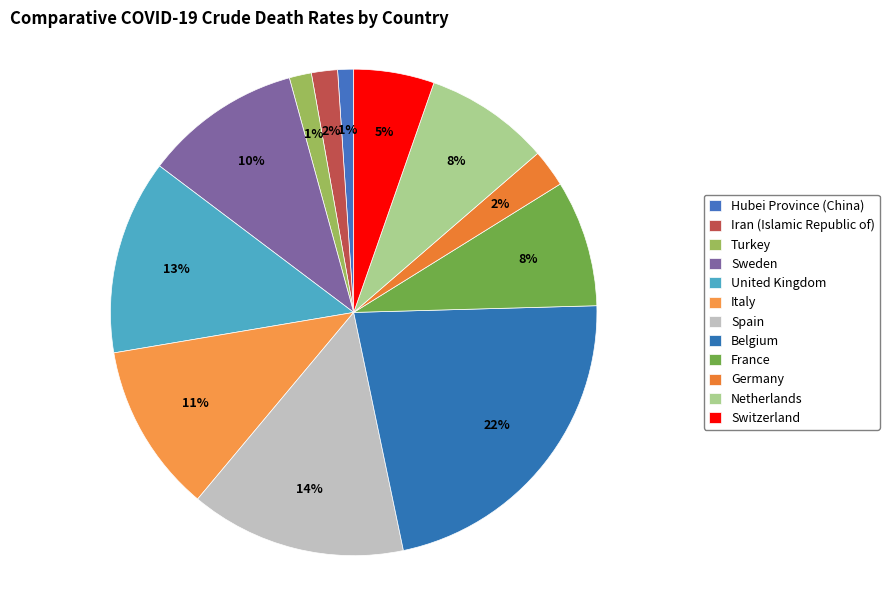

Rank the categories by value from highest to lowest.

Belgium, Spain, United Kingdom, Italy, Sweden, France, Netherlands, Switzerland, Germany, Iran (Islamic Republic of), Turkey, Hubei Province (China)